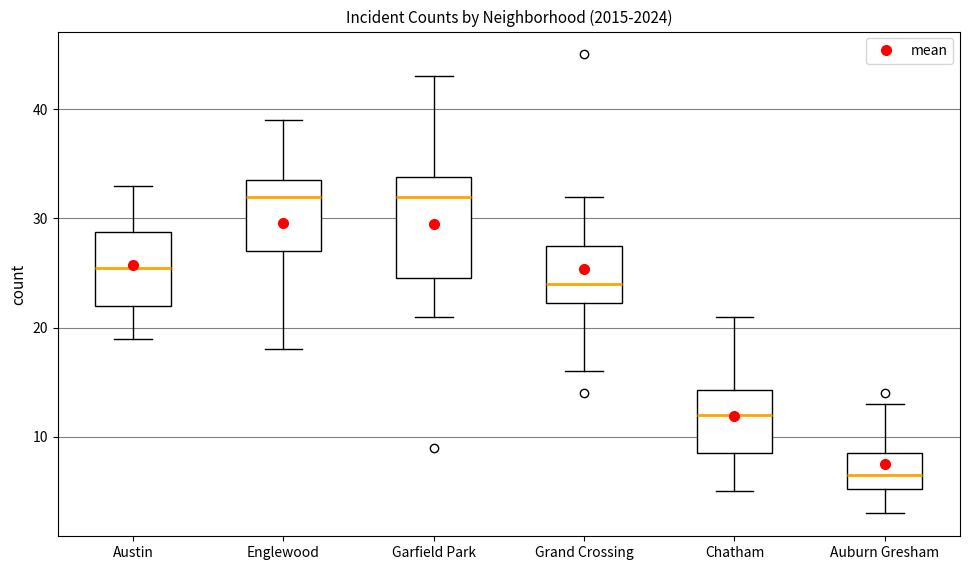

Reading left to right, transcribe this box plot: for each box, give where its median line is, the range the box spans, and where its two whiskers end, as read against the y-axis. The values are not printed on the chart, so give them approximately, as read against the axis.

Austin: median 26, box 22 to 29, whiskers 19 to 33
Englewood: median 32, box 27 to 34, whiskers 18 to 39
Garfield Park: median 32, box 25 to 34, whiskers 21 to 43
Grand Crossing: median 24, box 22 to 28, whiskers 16 to 32
Chatham: median 12, box 9 to 14, whiskers 5 to 21
Auburn Gresham: median 7, box 5 to 9, whiskers 3 to 13